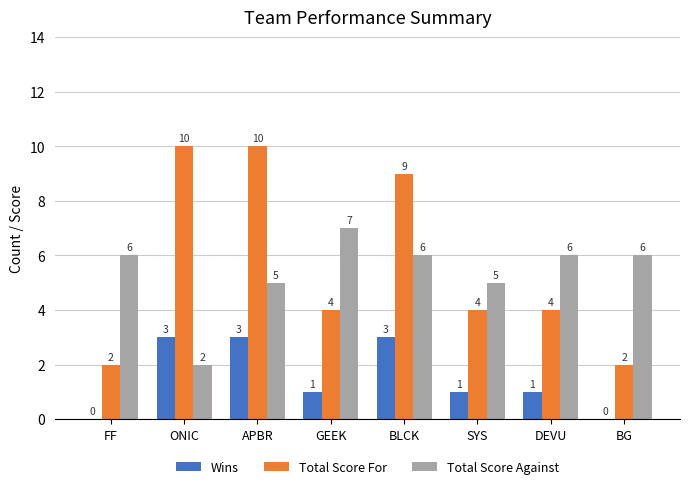

True or false: Total Score Against has a value of 7 at GEEK.

True